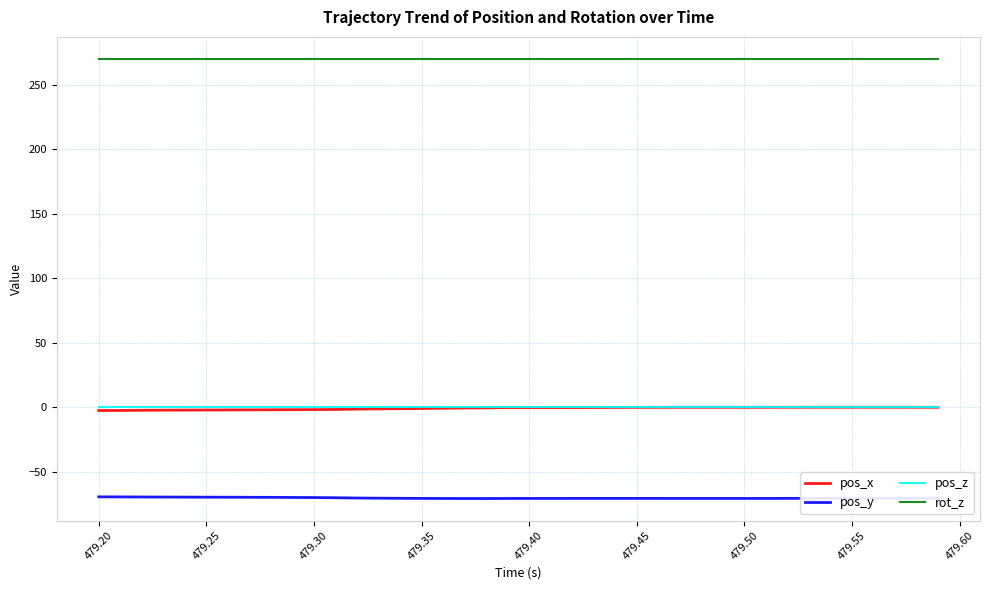

Does the chart display data point markers on the line(s)?

No